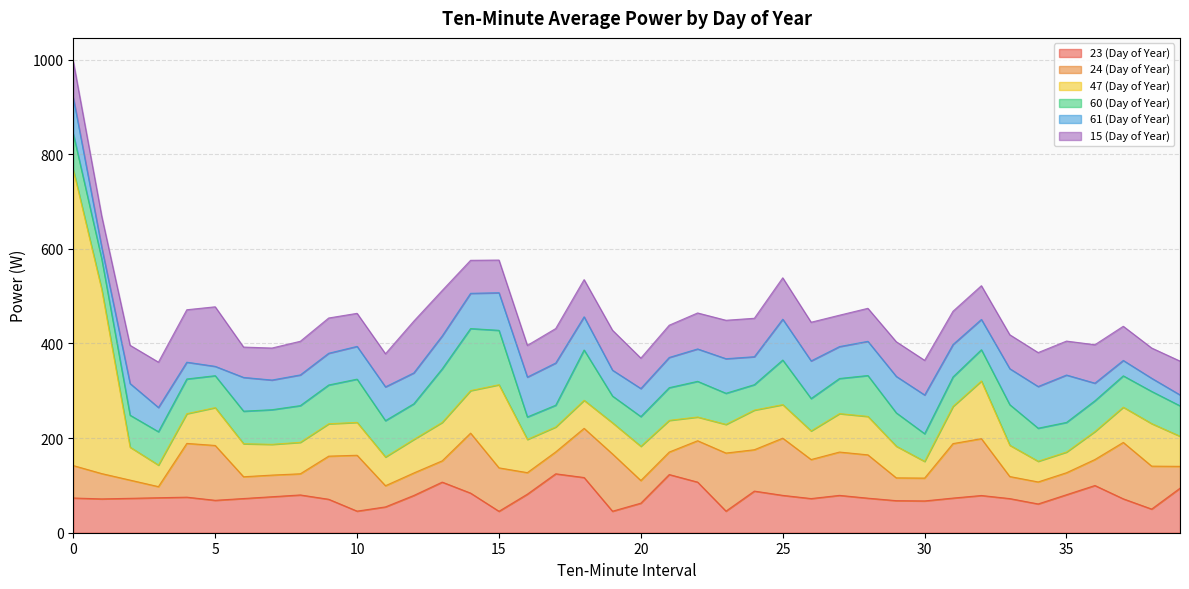

What is the difference between the 24 (Day of Year) values at 25 and 34?

74.4